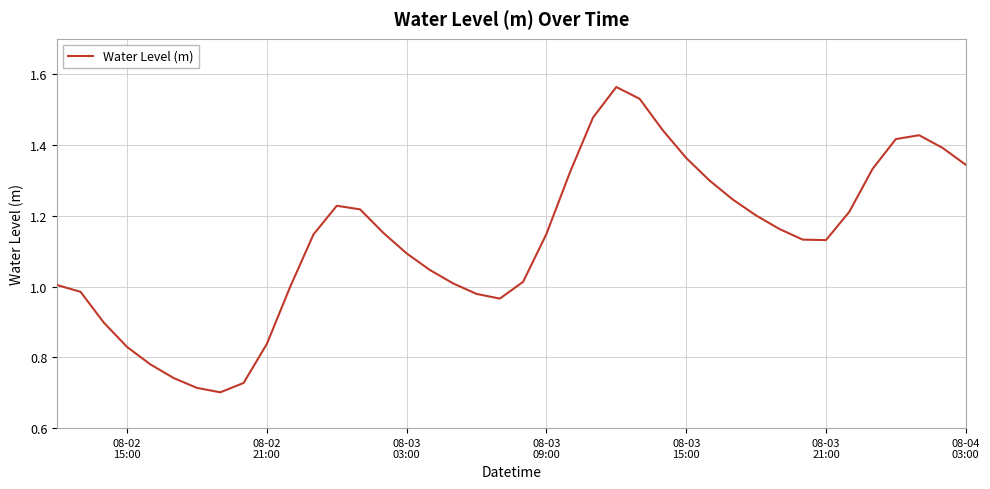

What is the difference between the maximum and minimum values?

0.9